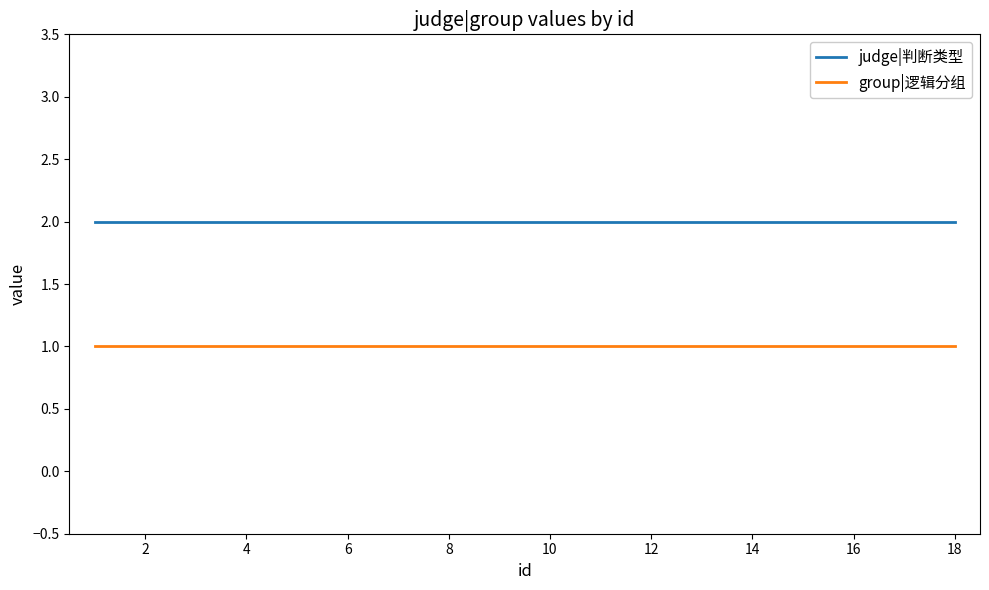

At how many categories does at least one series exceed 1?

18